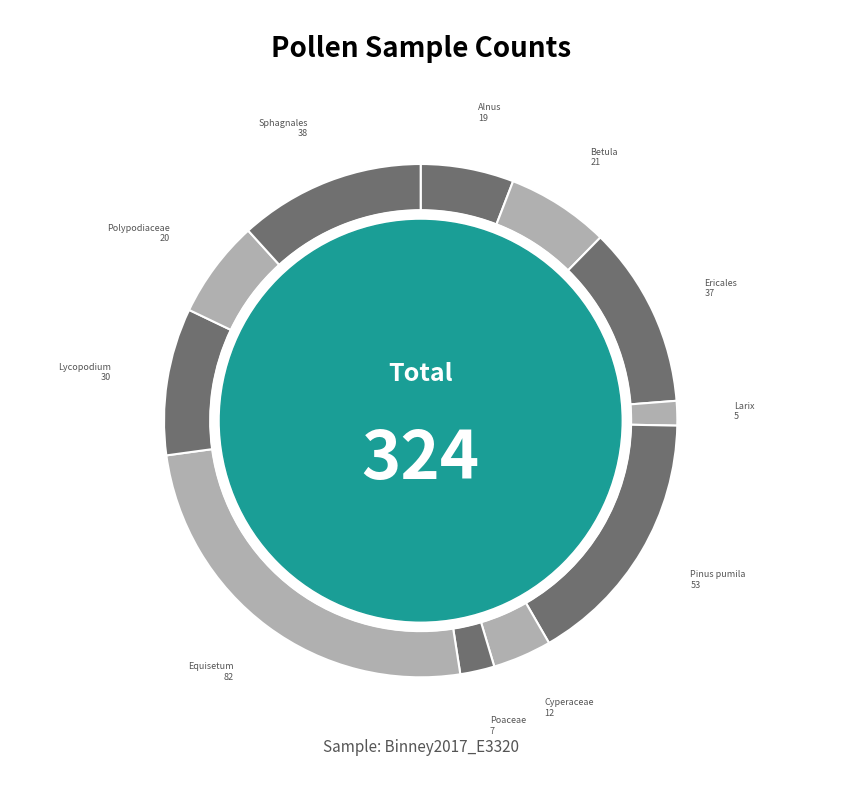

How many slices are in this pie chart?

11